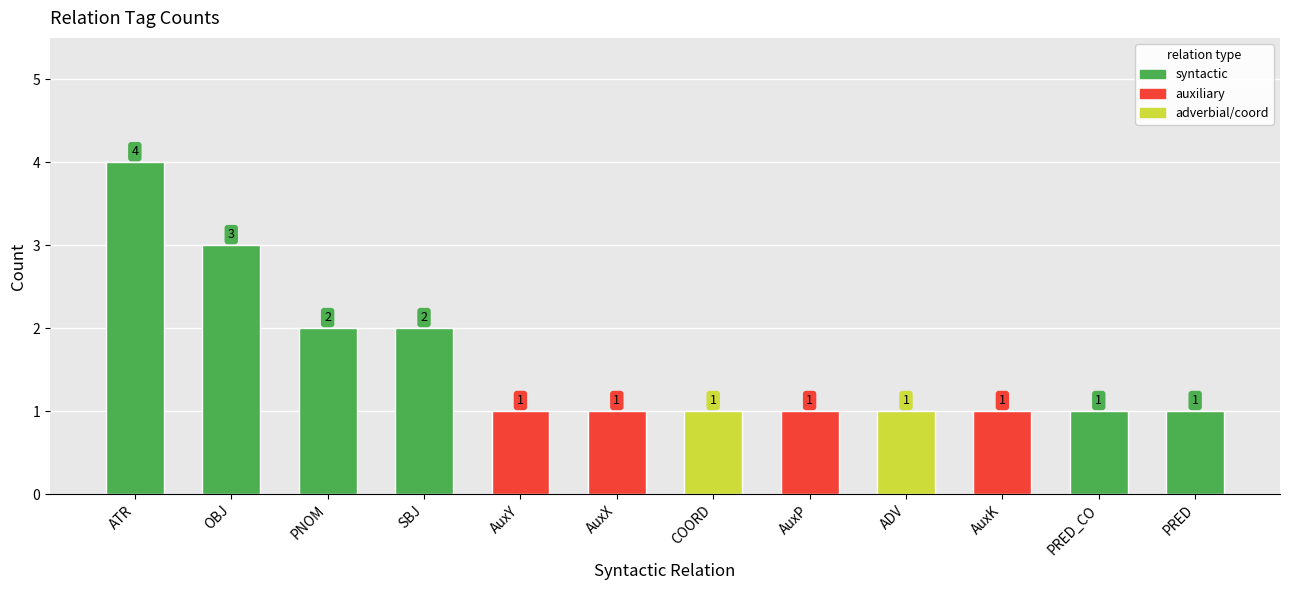

What value does the data have at OBJ?

3